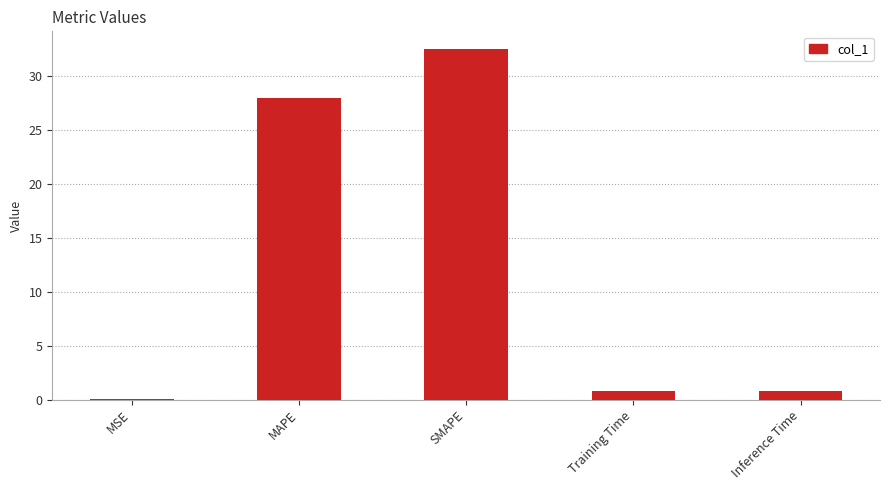

The value at MSE is 0.0. True or false?

True